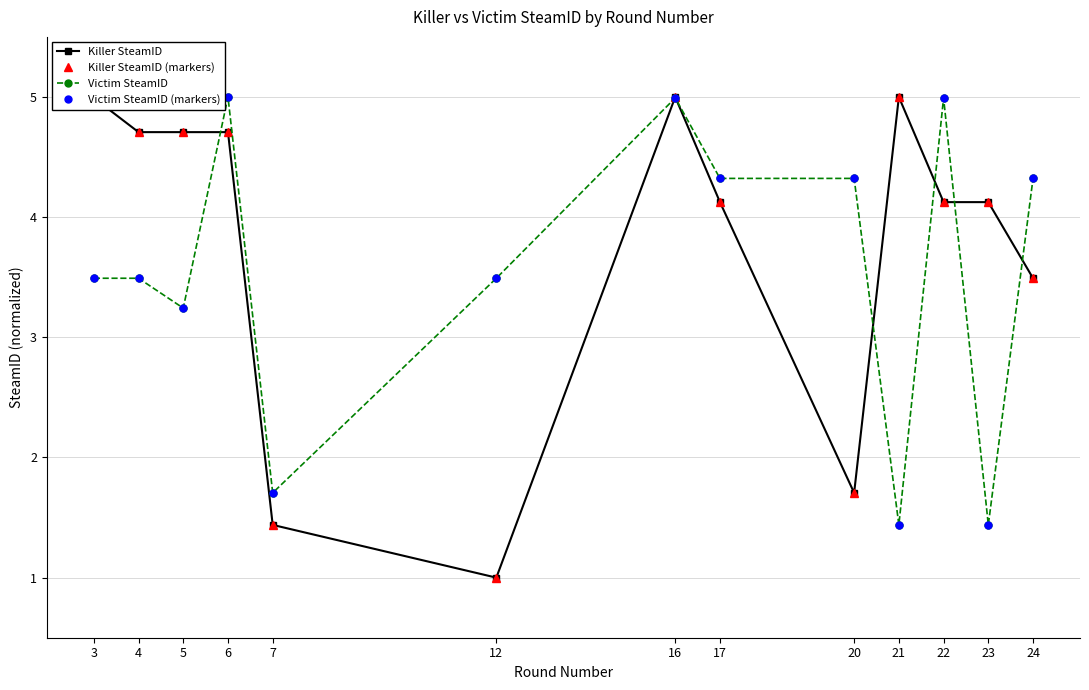

How many values in the Victim SteamID (markers) series are below 3?

3